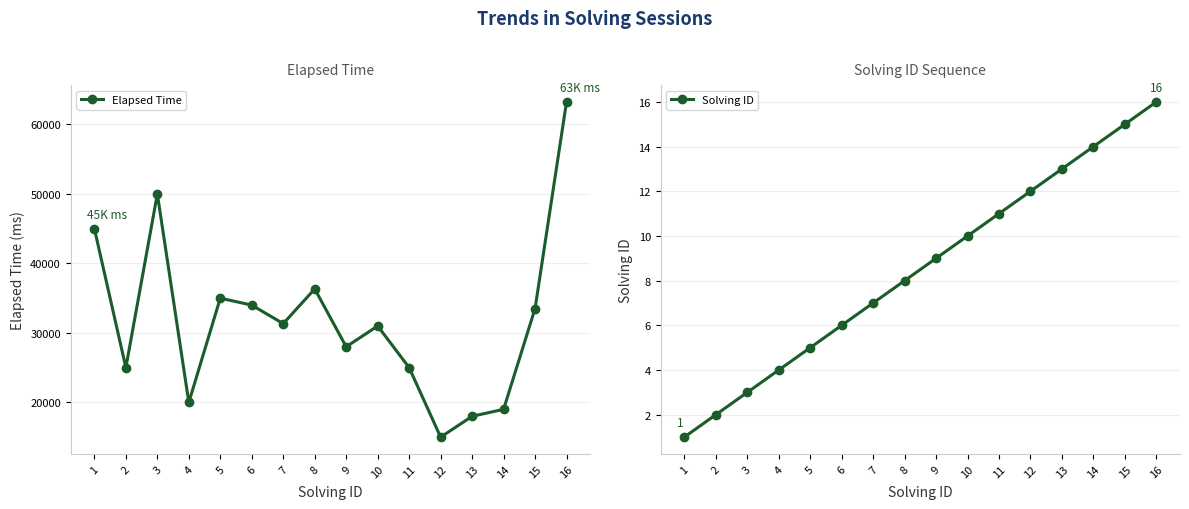

List the series in order of their overall mean, lowest first.

Solving ID, Elapsed Time